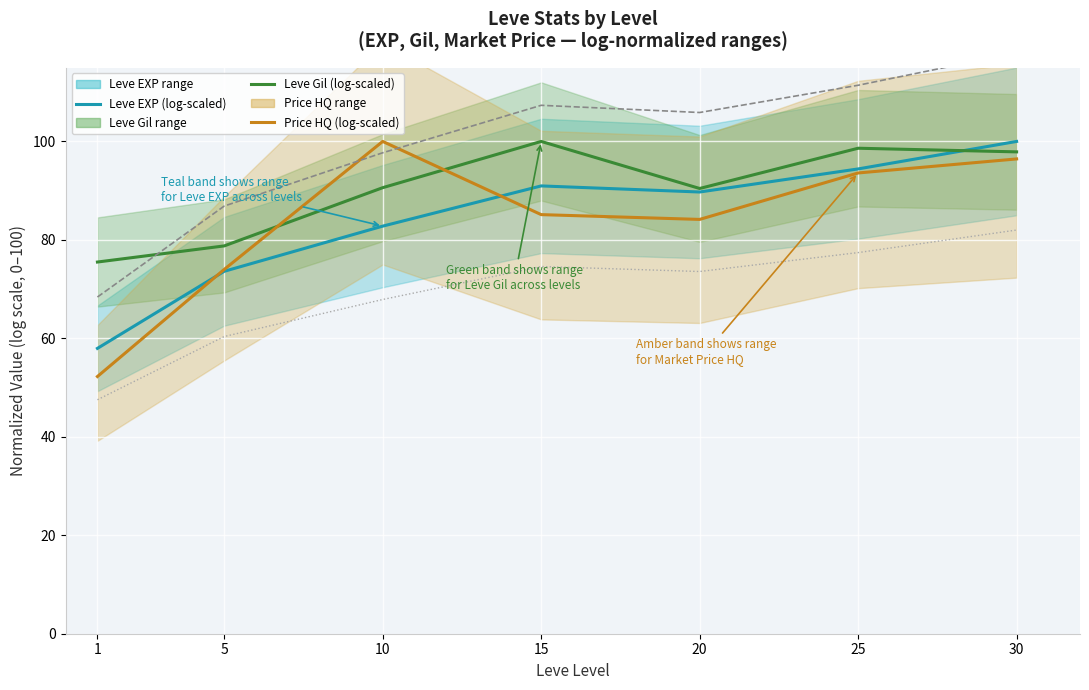

Which category has the highest value in the currentAveragePriceHQ (log-scaled) series?

10